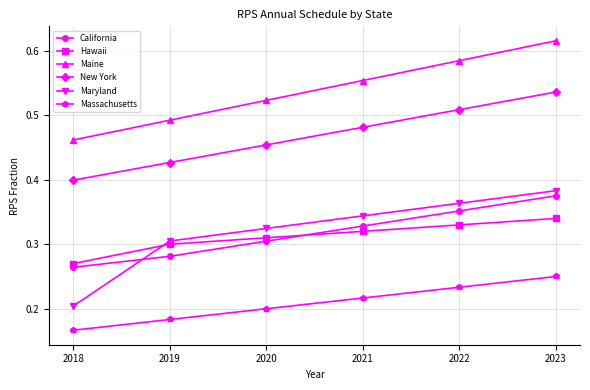

Which series has the largest range (max minus min)?

Maryland